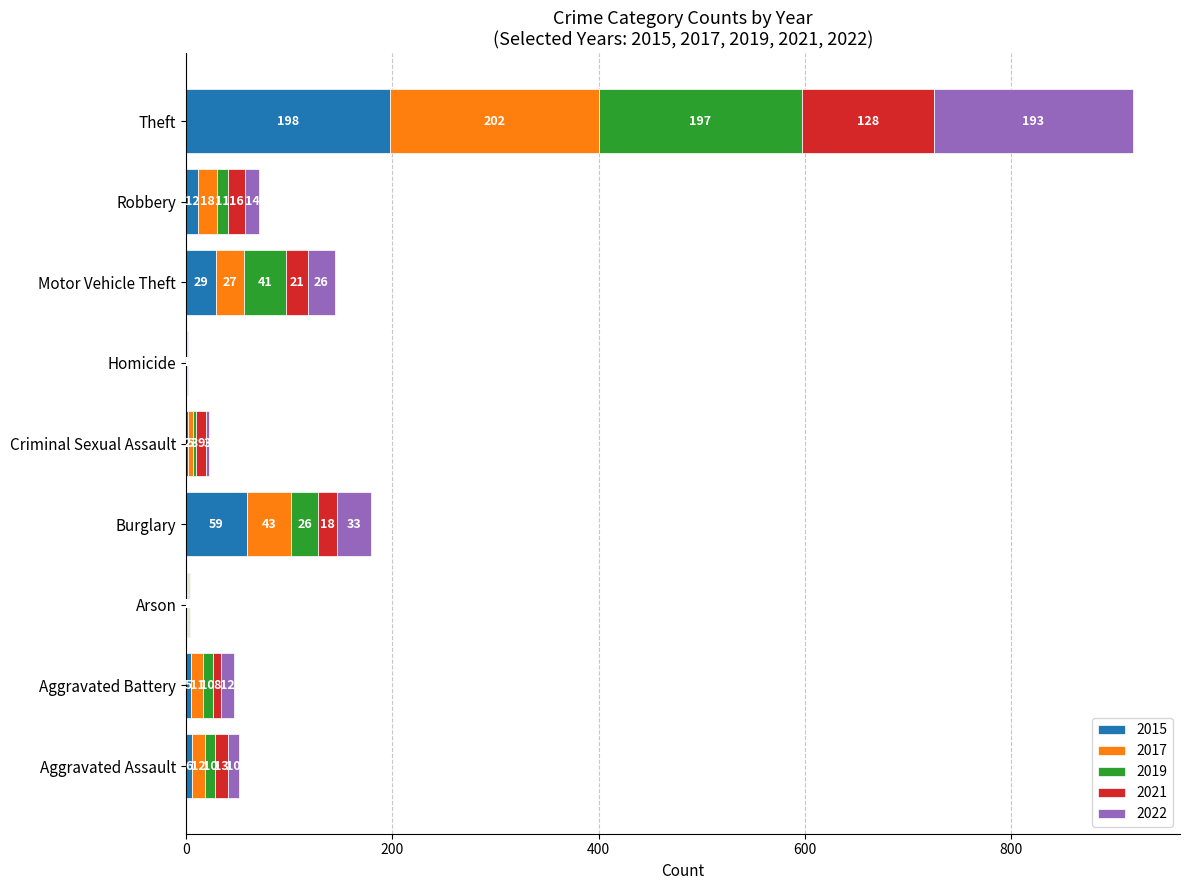

What is the total value across all series at Burglary?

179